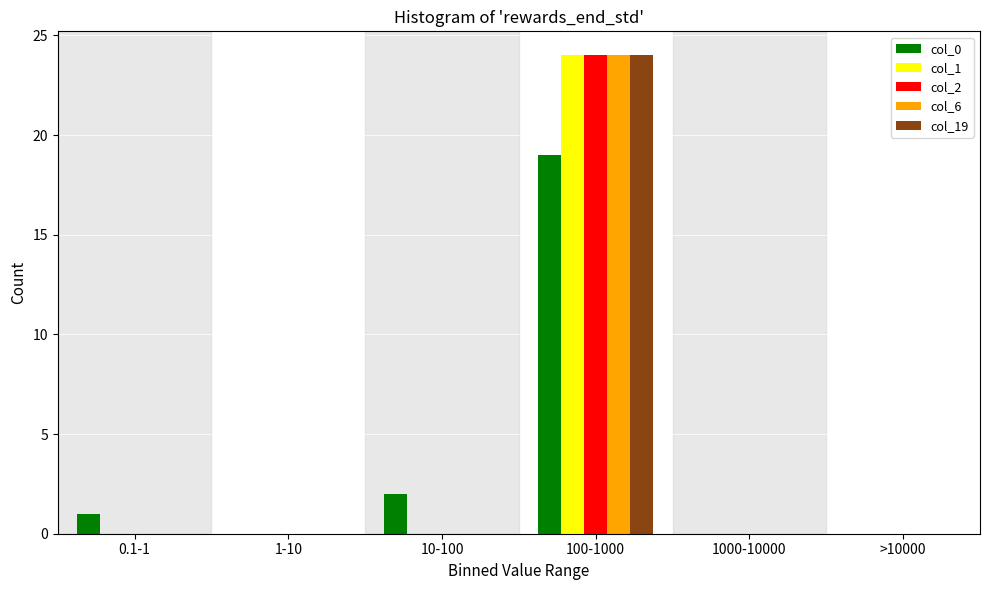

Reading left to right, transcribe all the data shown in this chart.

col_0: 0.1-1=1	1-10=0	10-100=2	100-1000=19	1000-10000=0	>10000=0
col_1: 0.1-1=0	1-10=0	10-100=0	100-1000=24	1000-10000=0	>10000=0
col_2: 0.1-1=0	1-10=0	10-100=0	100-1000=24	1000-10000=0	>10000=0
col_6: 0.1-1=0	1-10=0	10-100=0	100-1000=24	1000-10000=0	>10000=0
col_19: 0.1-1=0	1-10=0	10-100=0	100-1000=24	1000-10000=0	>10000=0